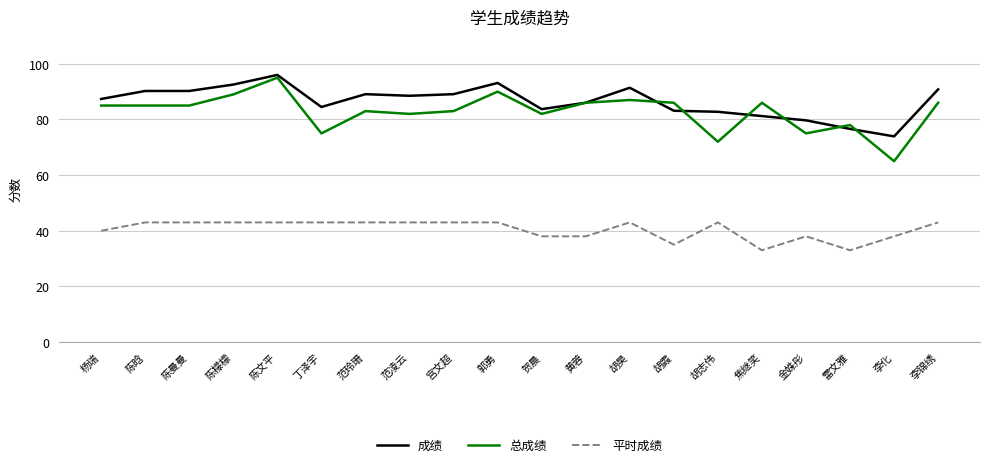

Is the value of 平时成绩 at 胡霞 greater than the value of 成绩 at 陈曼曼?

No